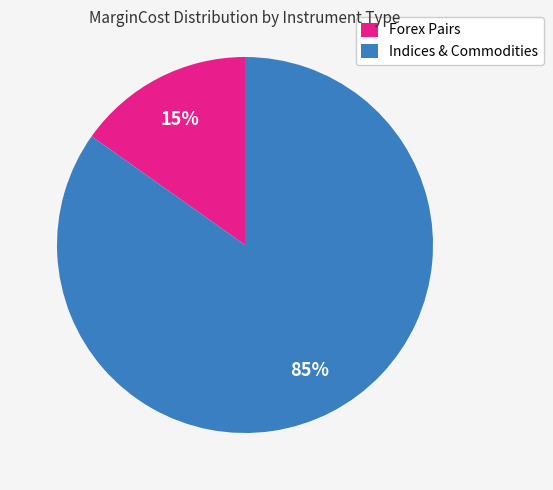

To the nearest percent, what is the average slice percentage?

50%